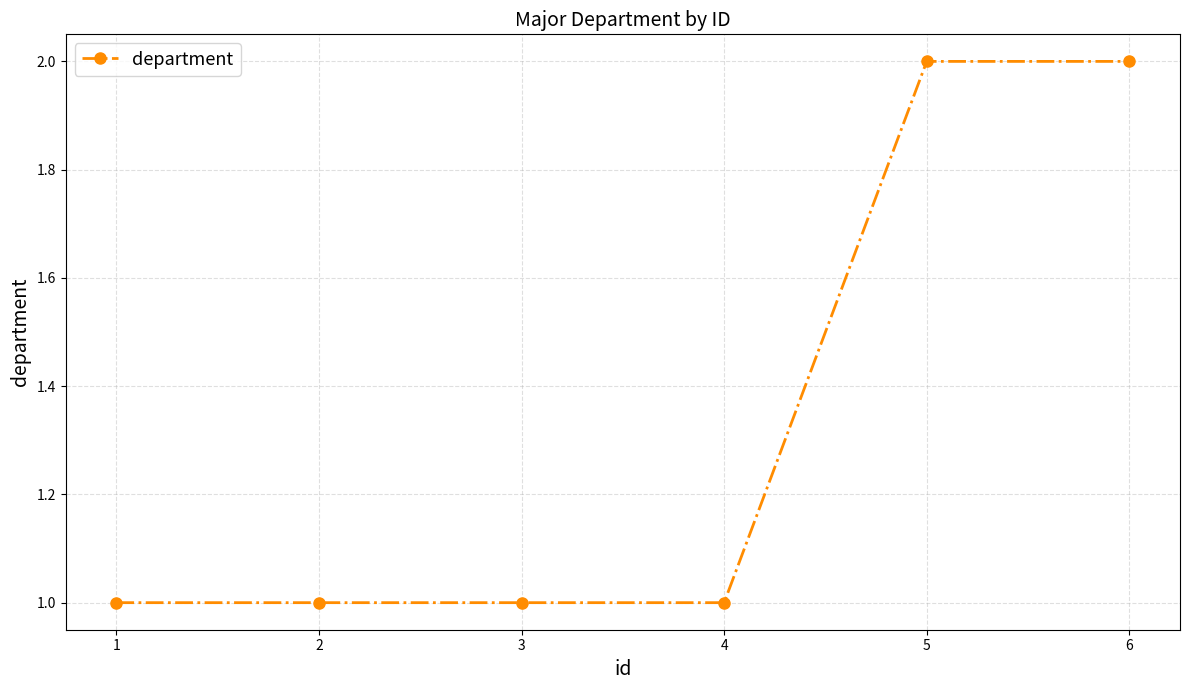

What is the ratio of the value at 3 to the value at 5?

0.5